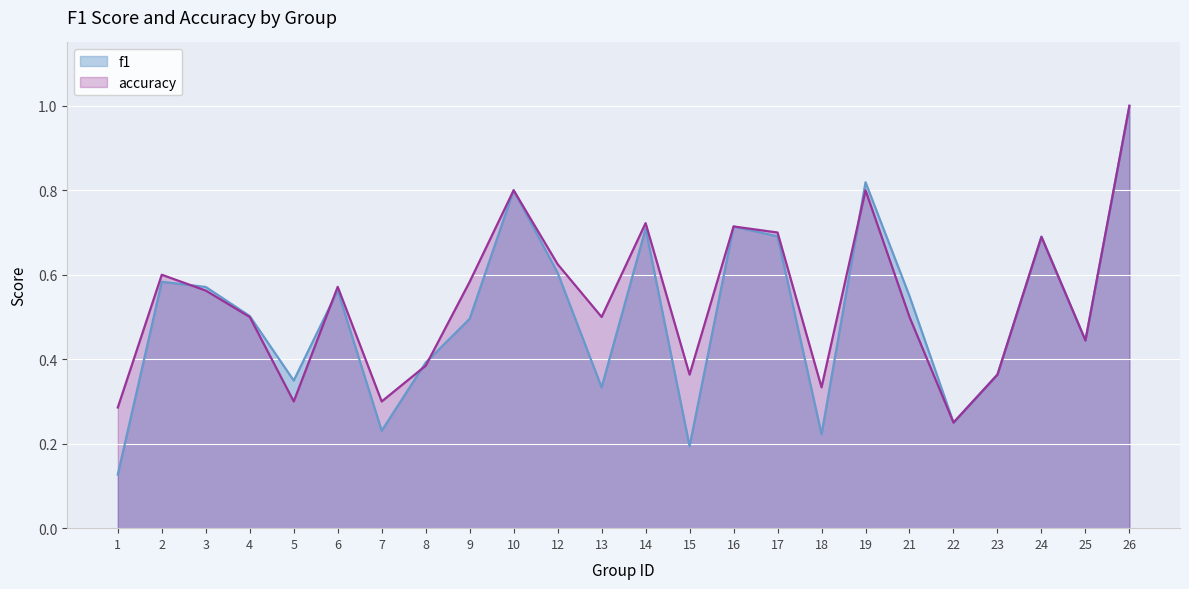

In f1, how many points are lower than both neighbors (excluding endpoints)?

7